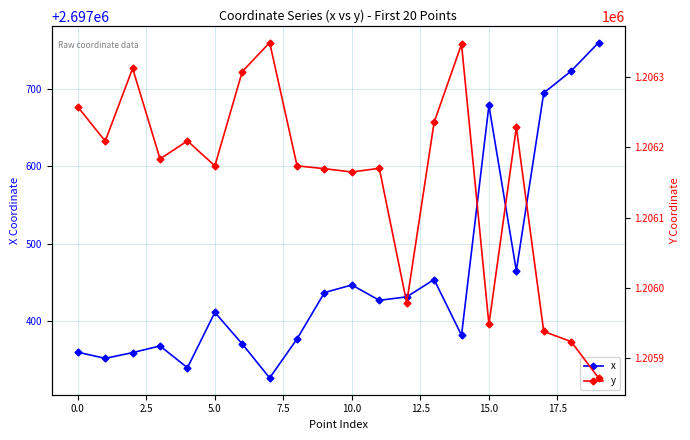

What is the minimum value for x?

2697325.7